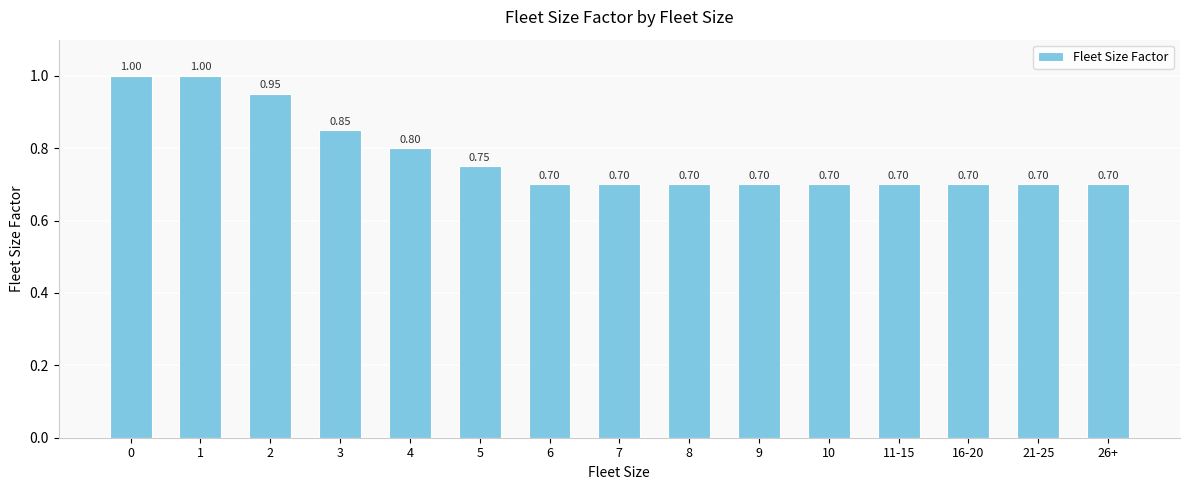

Count the number of data series in this chart.

1